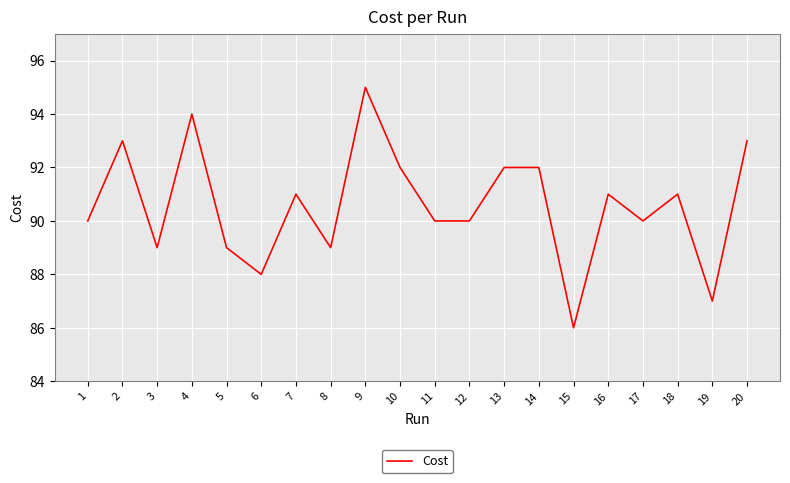

Reading left to right, transcribe all the data shown in this chart.

90.0	93.0	89.0	94.0	89.0	88.0	91.0	89.0	95.0	92.0	90.0	90.0	92.0	92.0	86.0	91.0	90.0	91.0	87.0	93.0